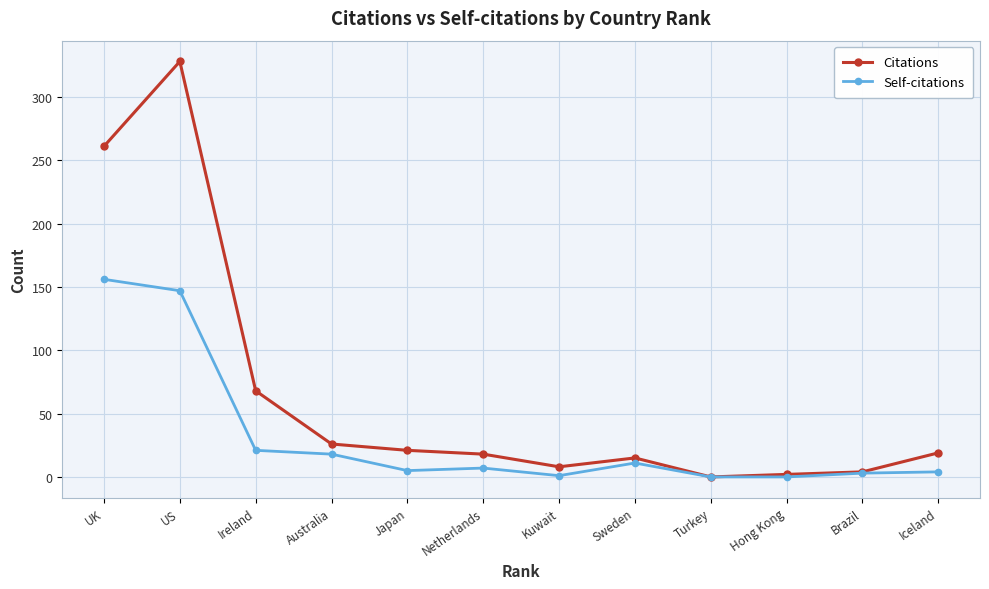

Where is the first local maximum for Citations?

US